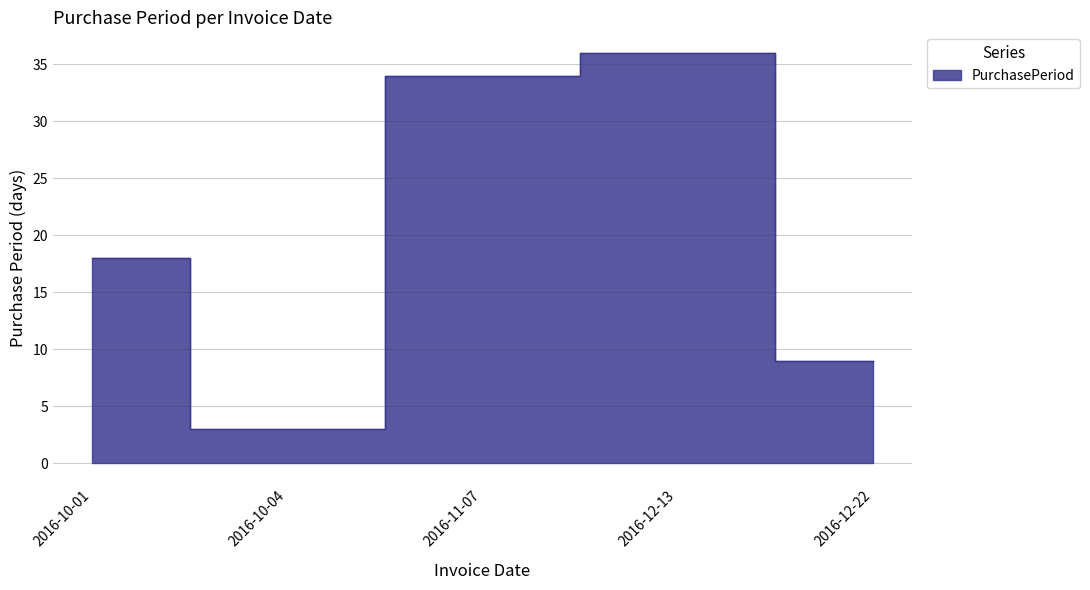

Where does the data first go above 18?

2016-11-07